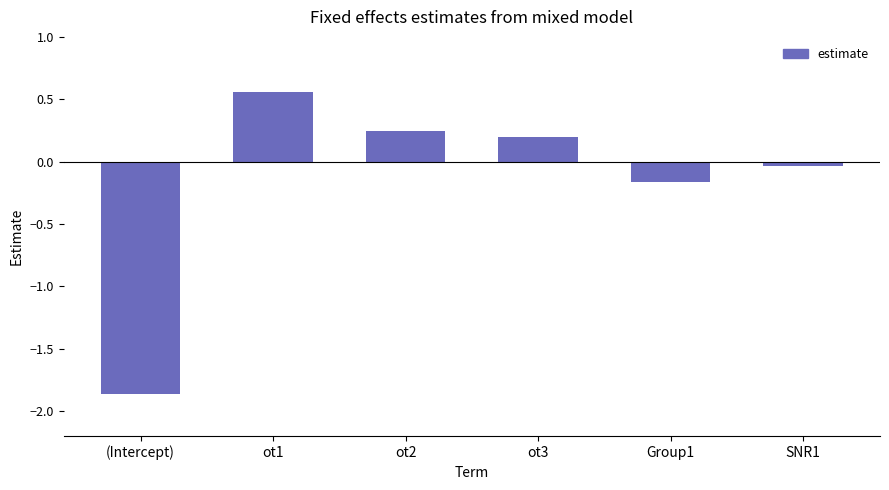

What is the label of the 5th bar from the left?

Group1